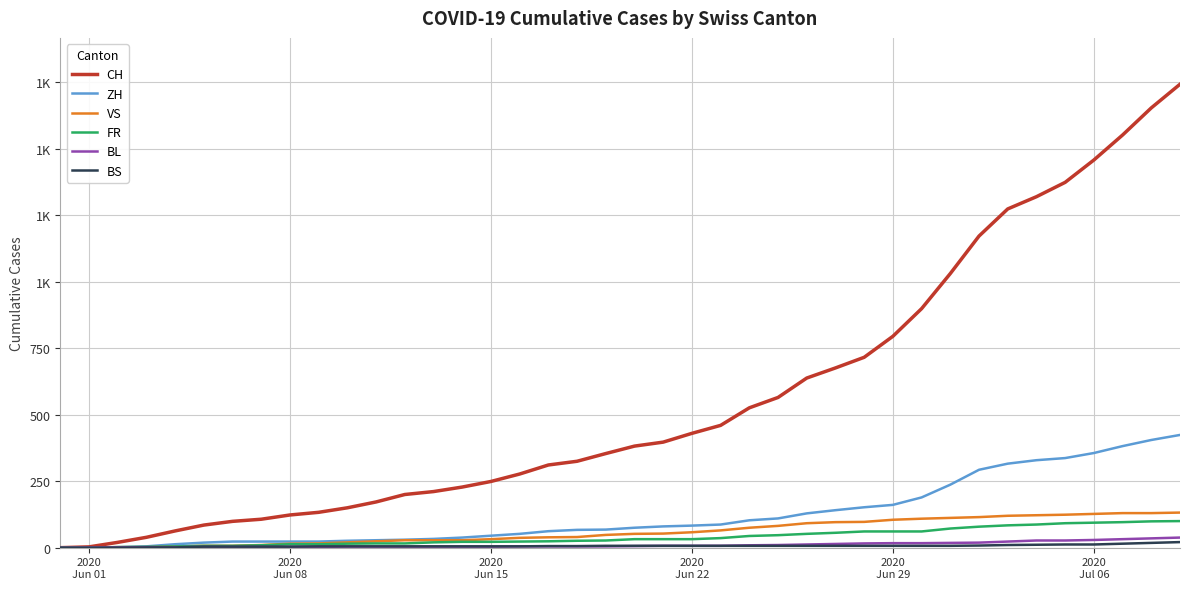

Which label corresponds to the smallest value in the chart?

2020
Jun 01